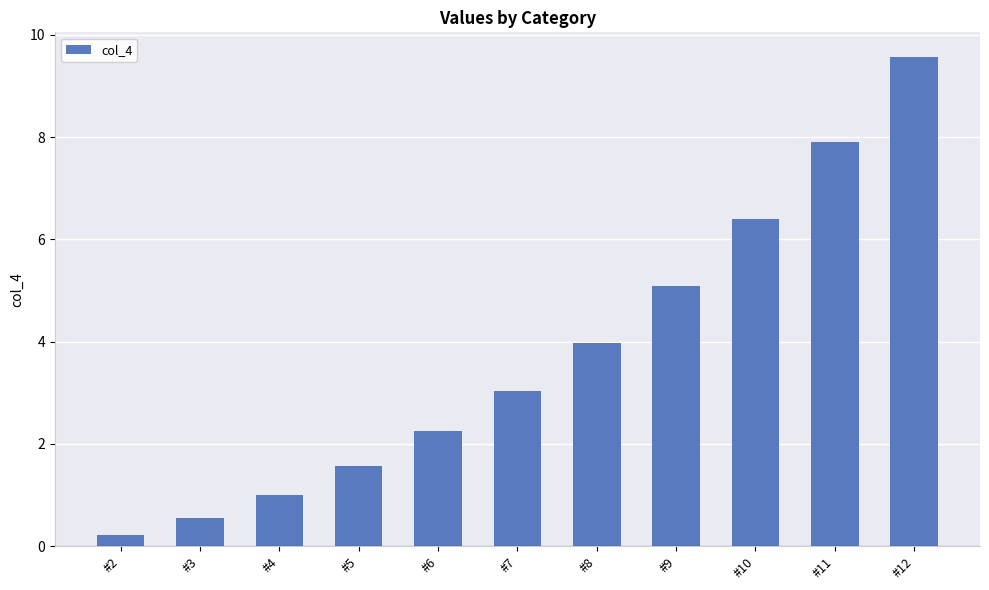

Rank the categories by value from lowest to highest.

#2, #3, #4, #5, #6, #7, #8, #9, #10, #11, #12